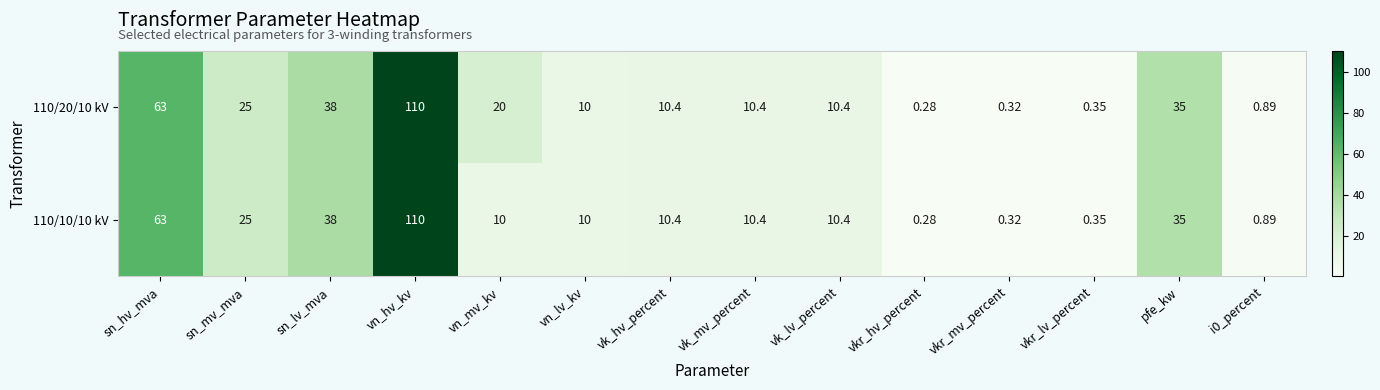

Which category has the highest value in the 110/10/10 kV series?

vn_hv_kv